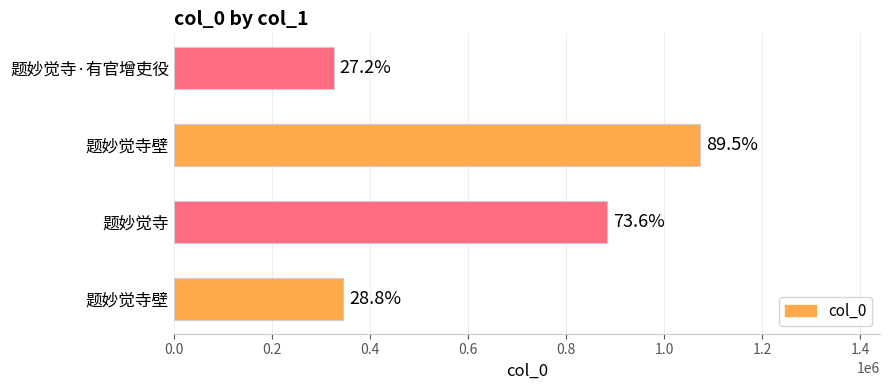

Does the chart contain any negative values?

No